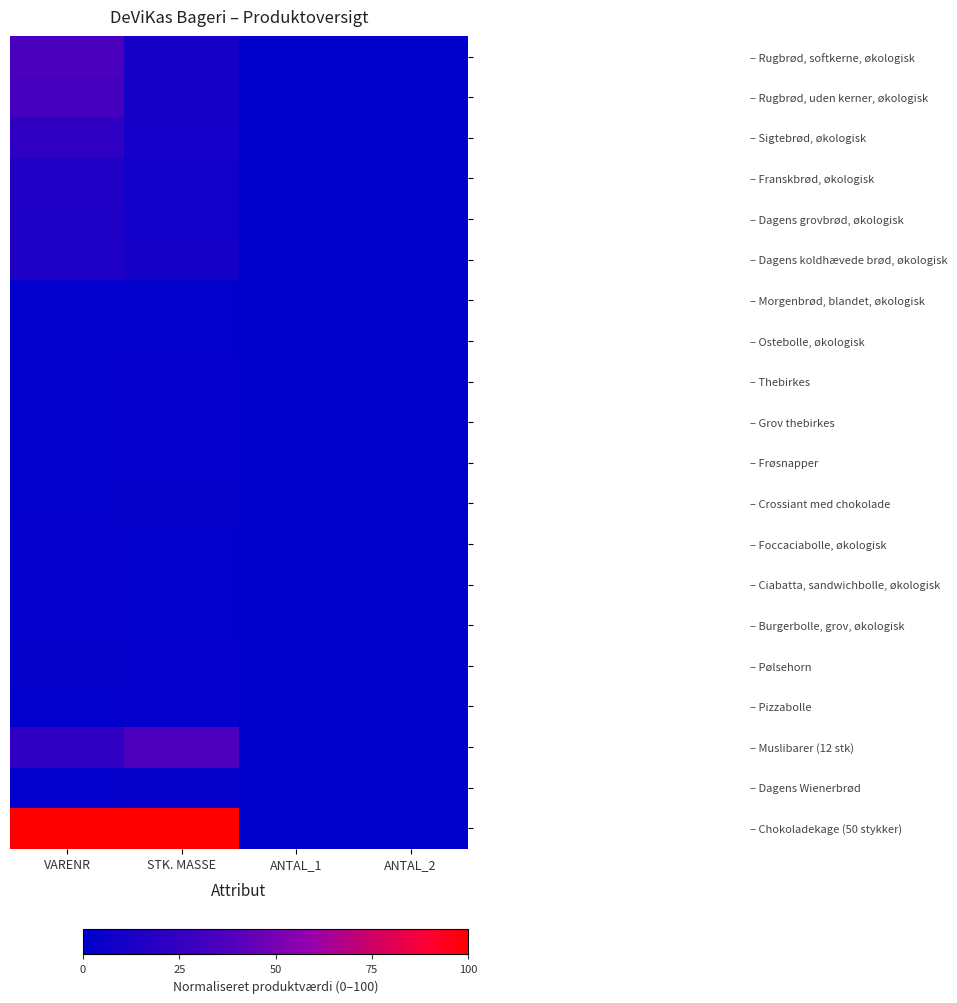

Which series has the widest spread of values?

– Chokoladekage (50 stykker)